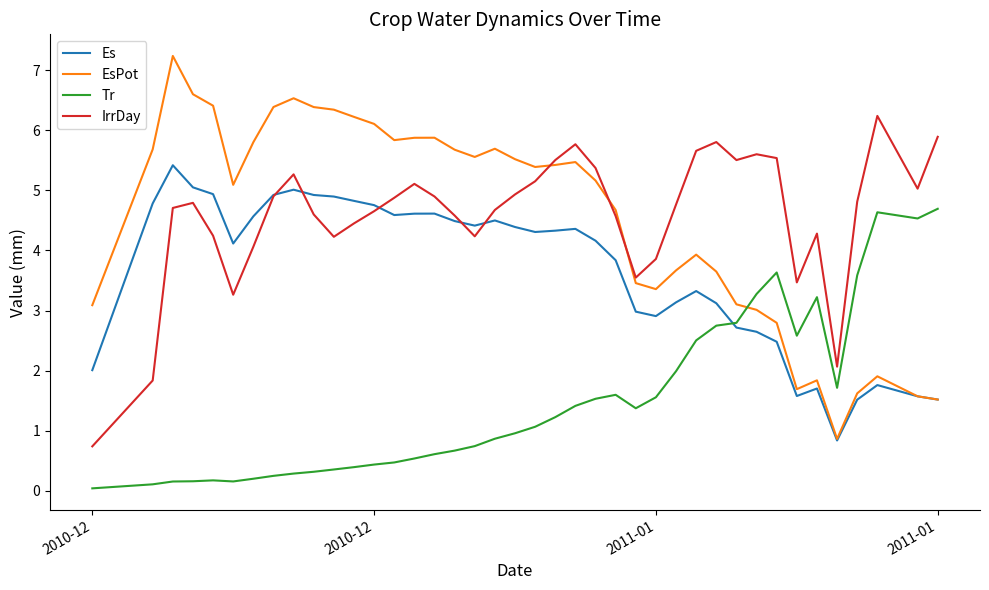

True or false: IrrDay and Tr cross at least once.

False